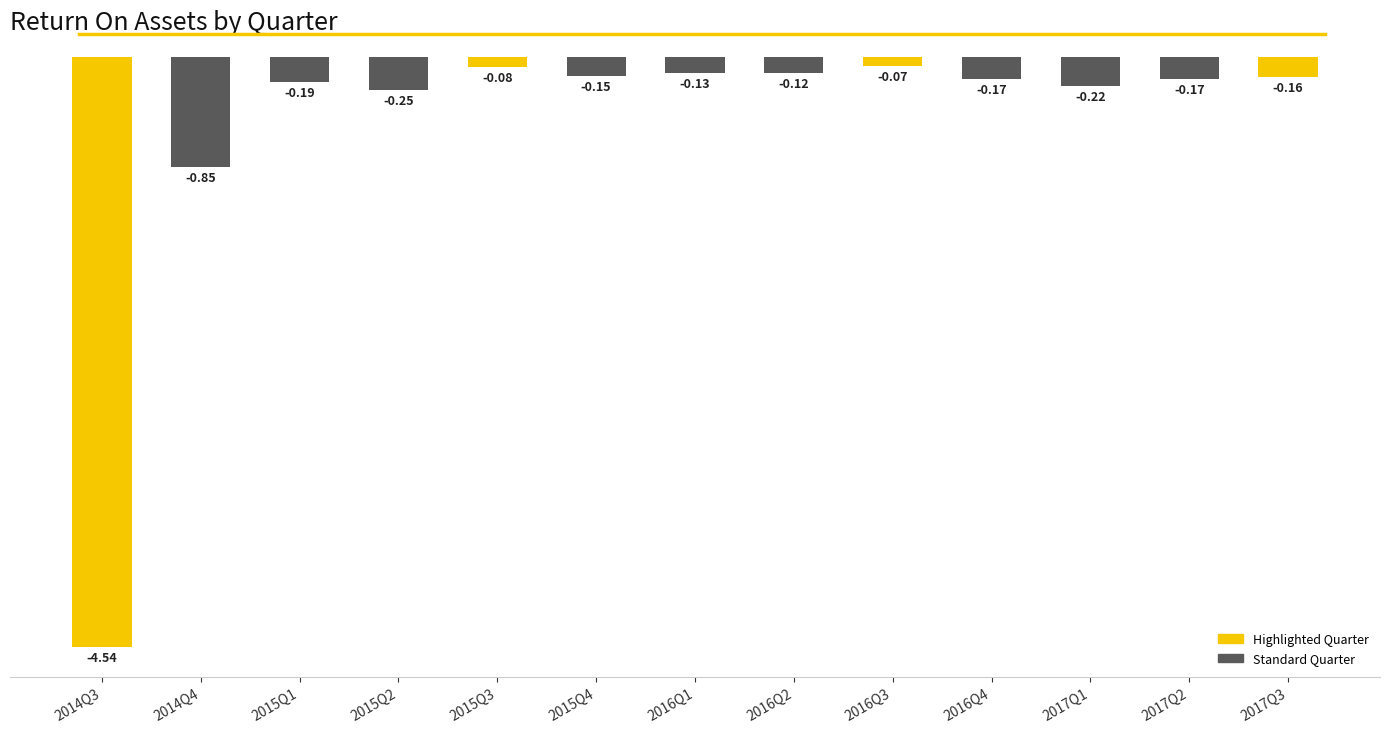

Between 2016Q4 and 2015Q4, which is larger?

2015Q4